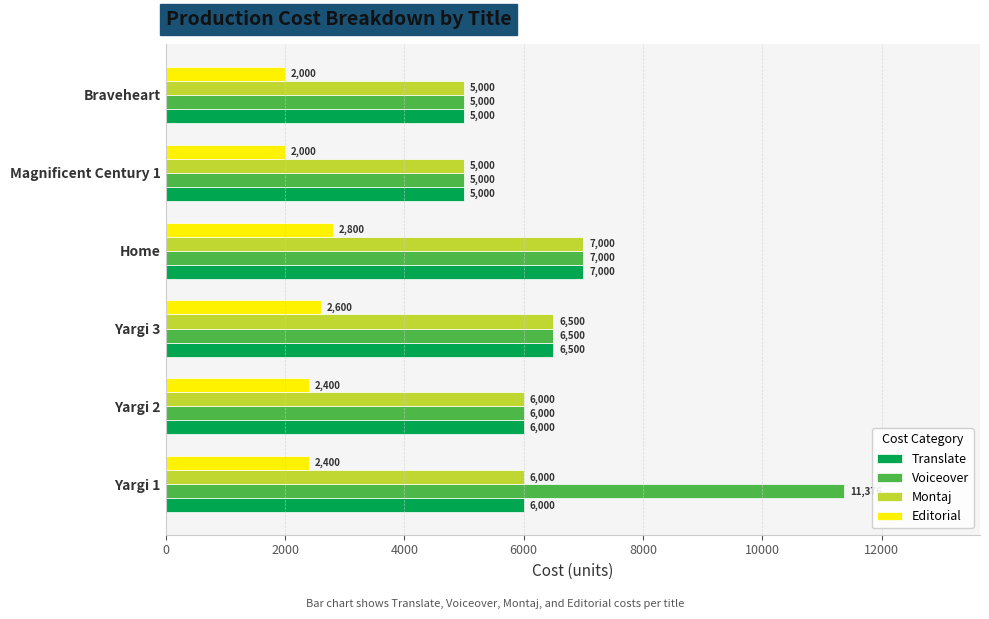

What is the spread (max minus min) of values at Magnificent Century 1?

3000